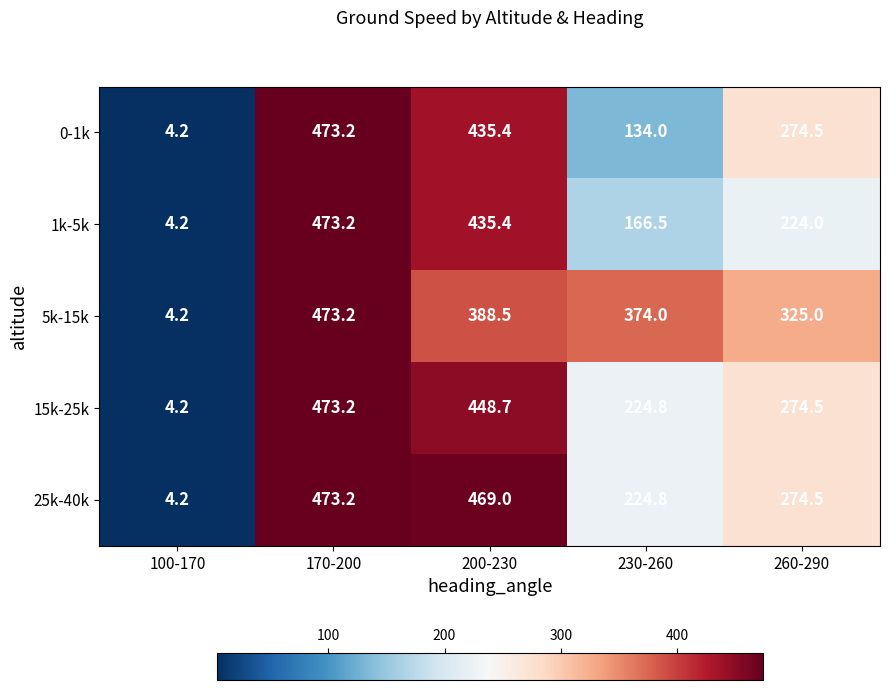

What is the difference between the highest and lowest values at 260-290?

101.0